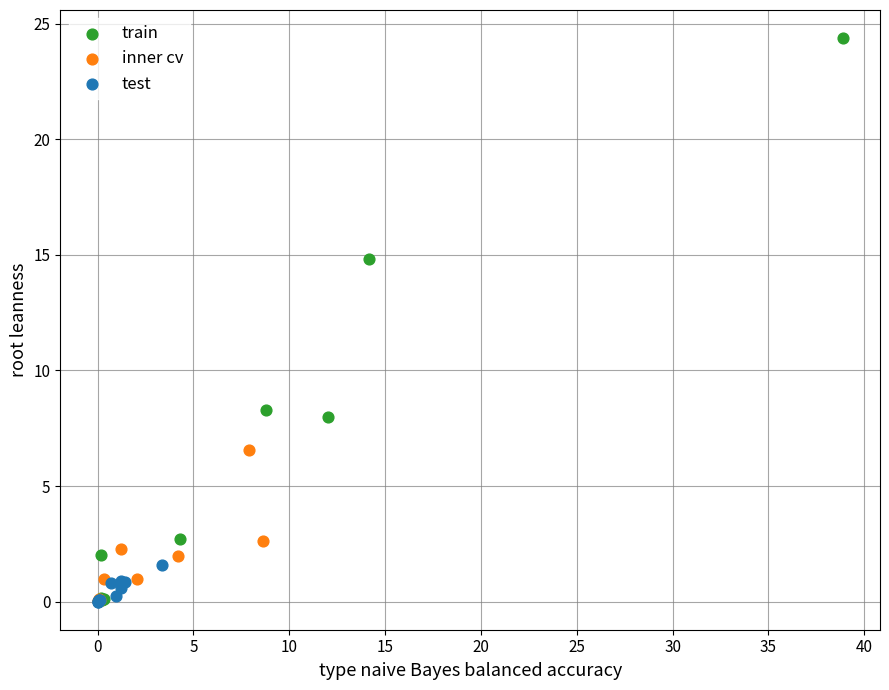

Which series has the widest spread of Y values?

train